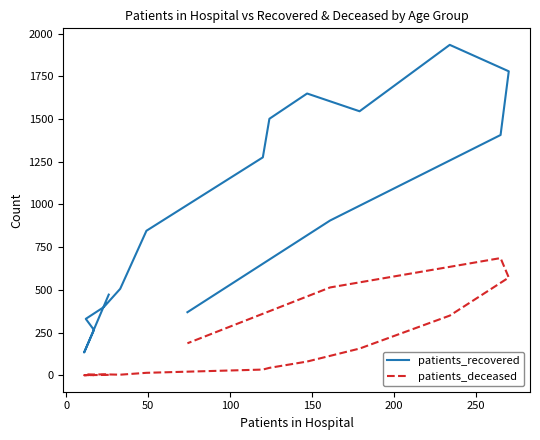

True or false: patients_recovered and patients_deceased intersect in this chart.

False